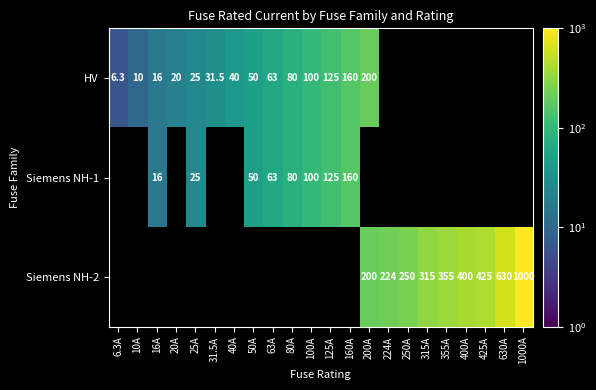

The value of Siemens NH-1 at 100A is 100.0. True or false?

True